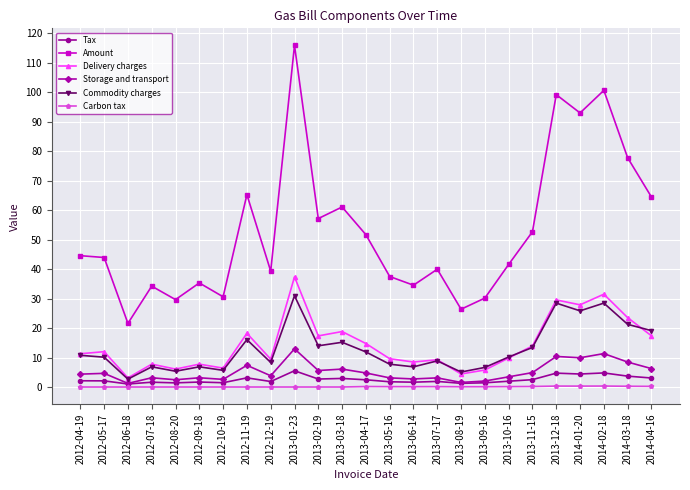

True or false: Carbon tax has a value of 0.3 at 2014-03-18.

True